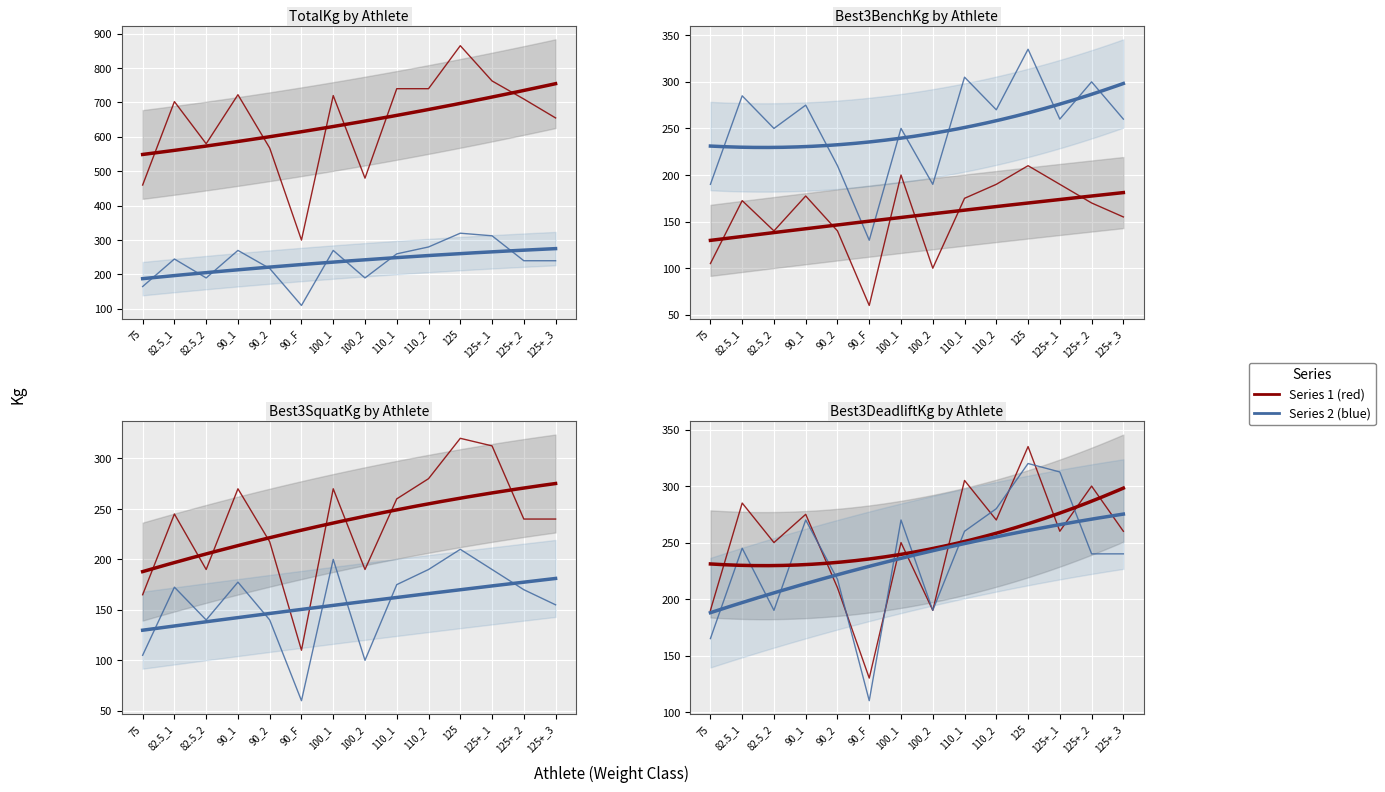

At how many categories does at least one series exceed 340?

13